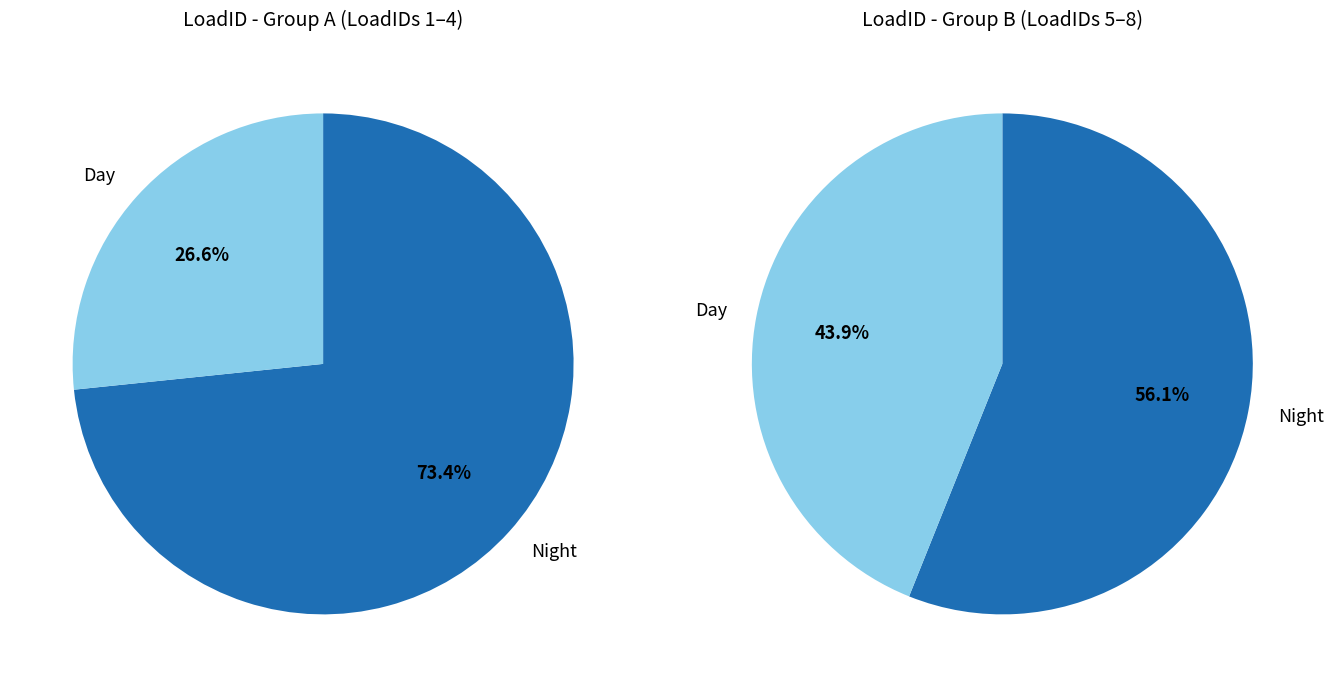

Do 7 and 4 together represent more than half of the pie?

No